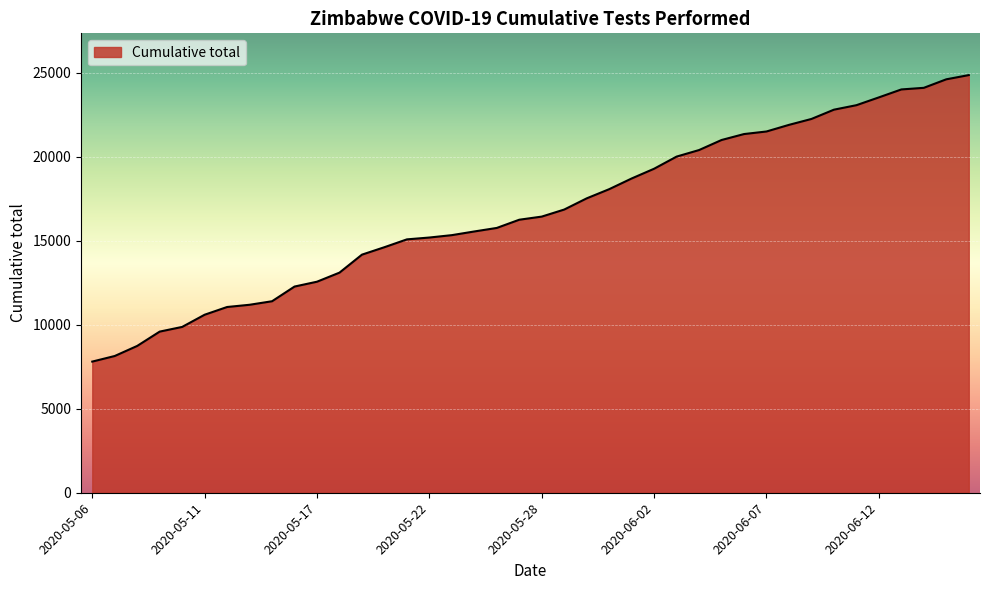

What is the smallest value displayed?

7808